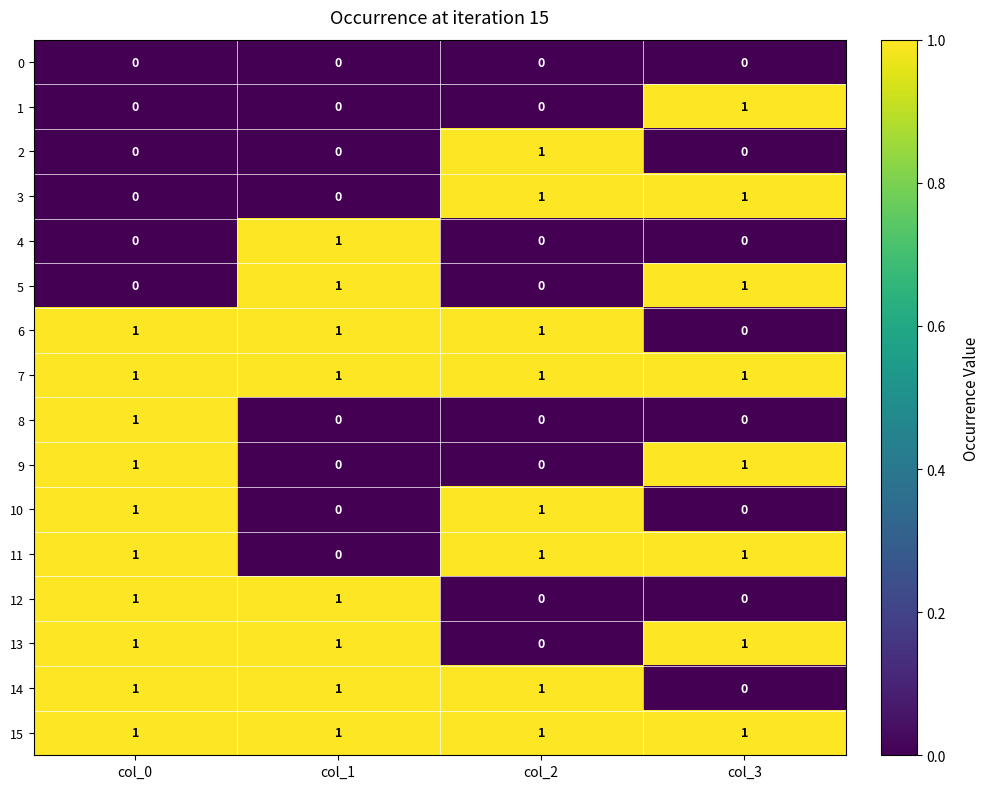

True or false: 1 has a value of 0 at col_3.

False